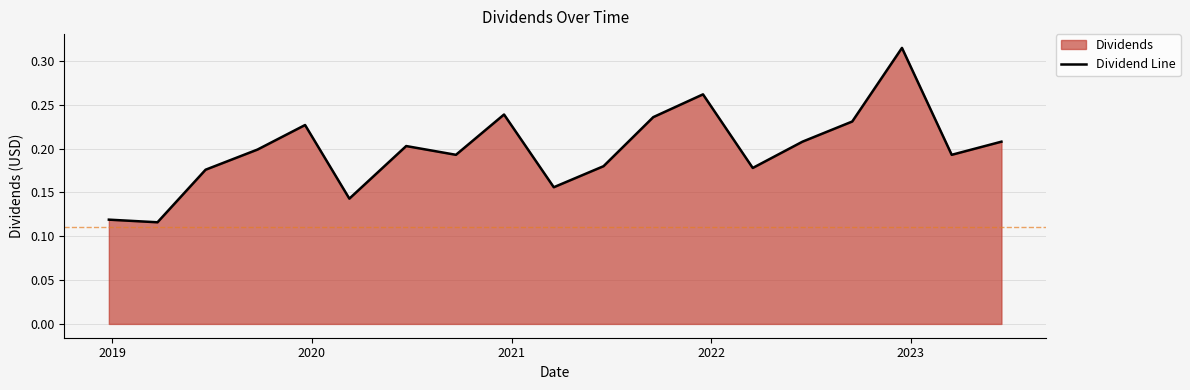

What is the value of the 9th point from the left?

0.2